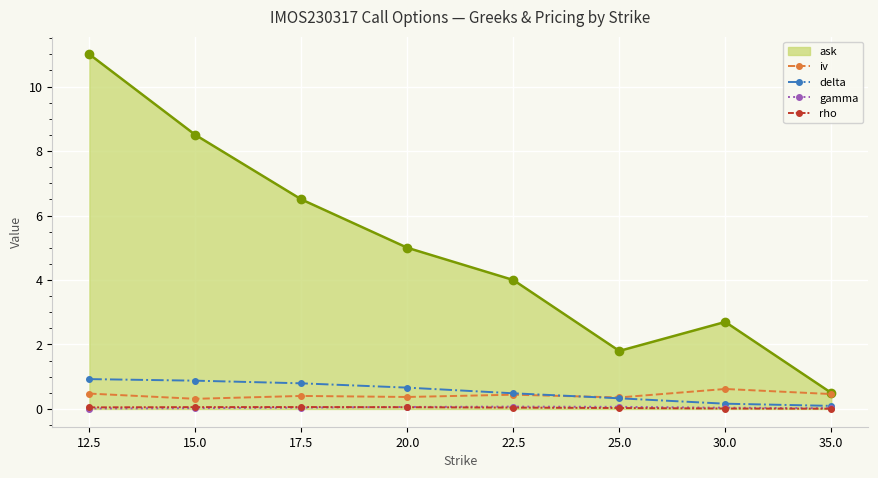

Which series has the largest total across all categories?

ask